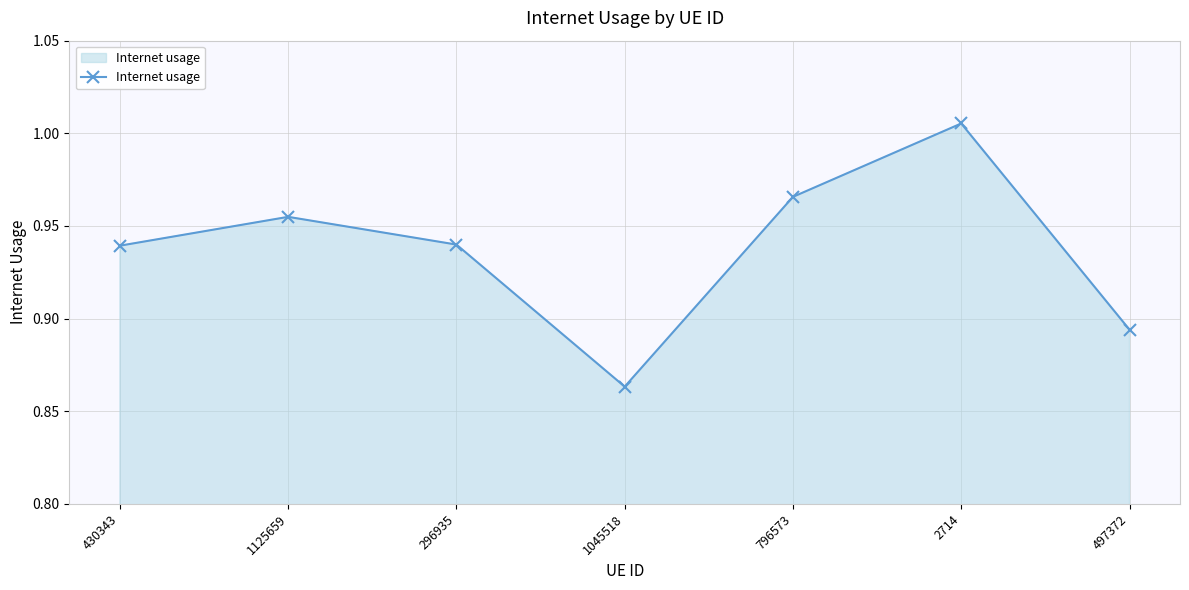

At which category does the chart reach its peak across all series?

2714